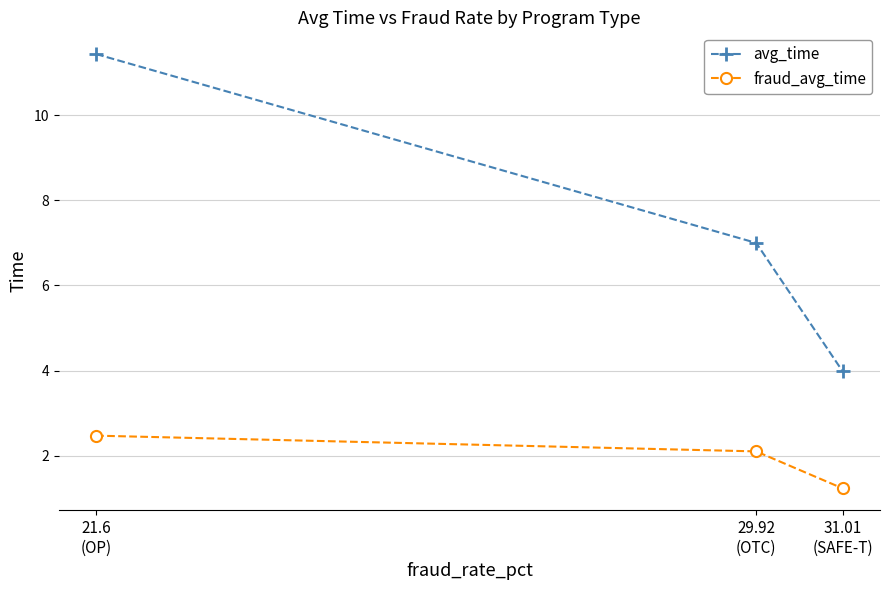

Does the chart have visible grid lines?

Yes